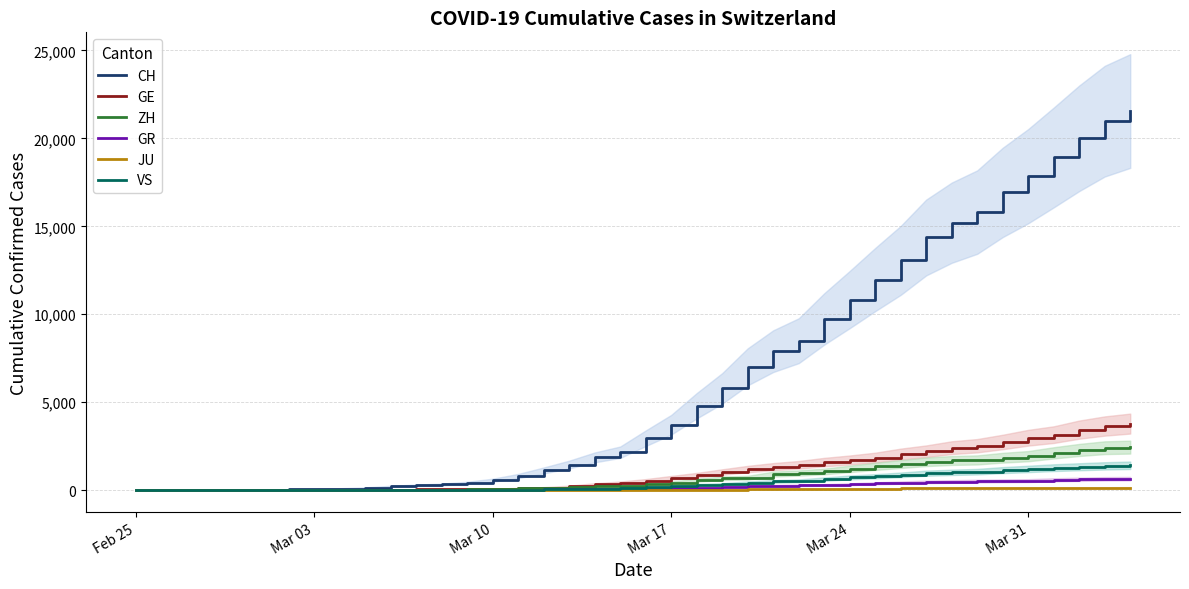

What is the average value of the GR series?

206